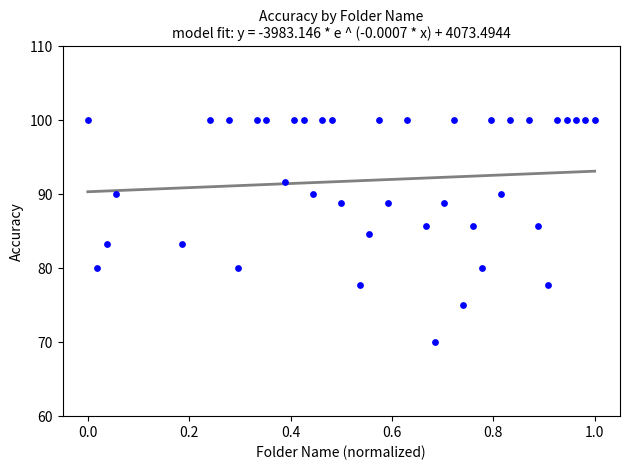

What is the range of Y values (max minus min)?

30.0